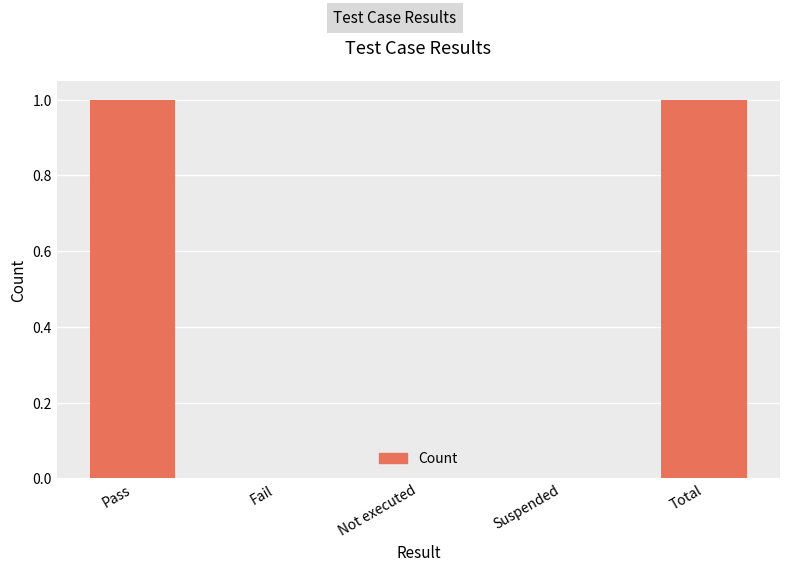

Are the bars grouped side by side (vs. stacked)?

No